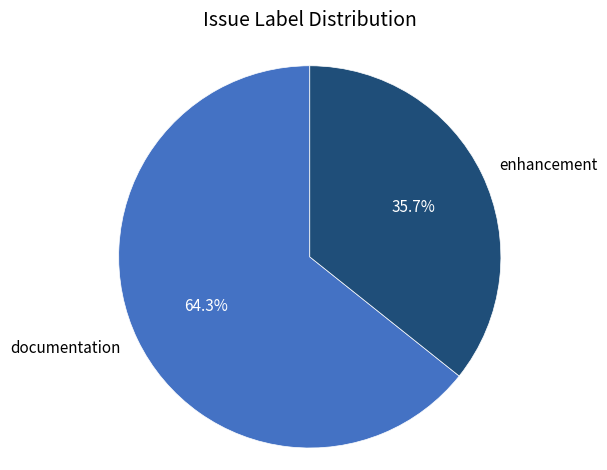

To the nearest percent, what is the average slice percentage?

50%